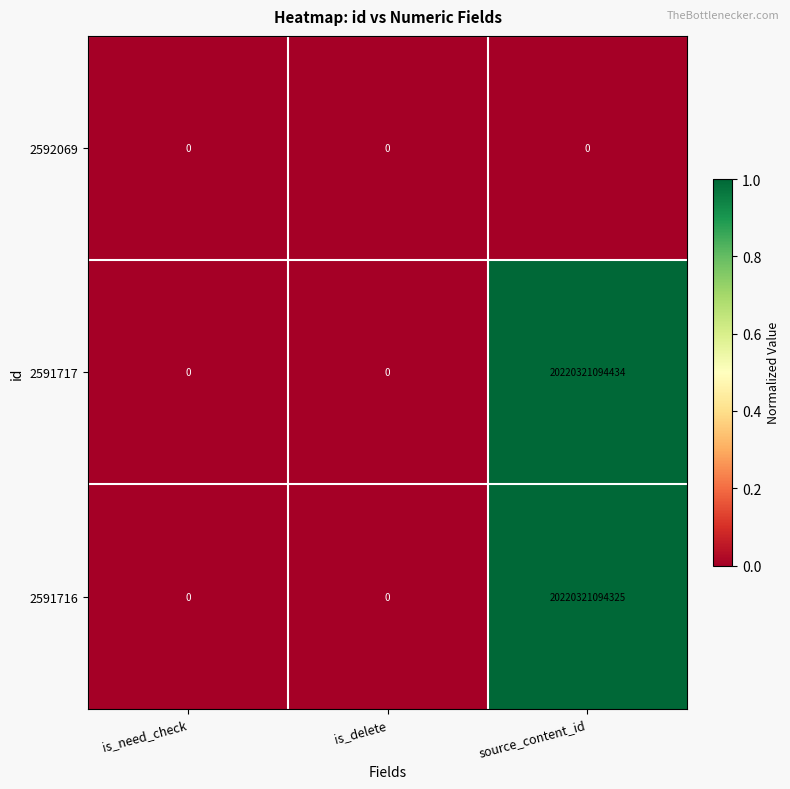

At which category is the sum across all series the highest?

source_content_id